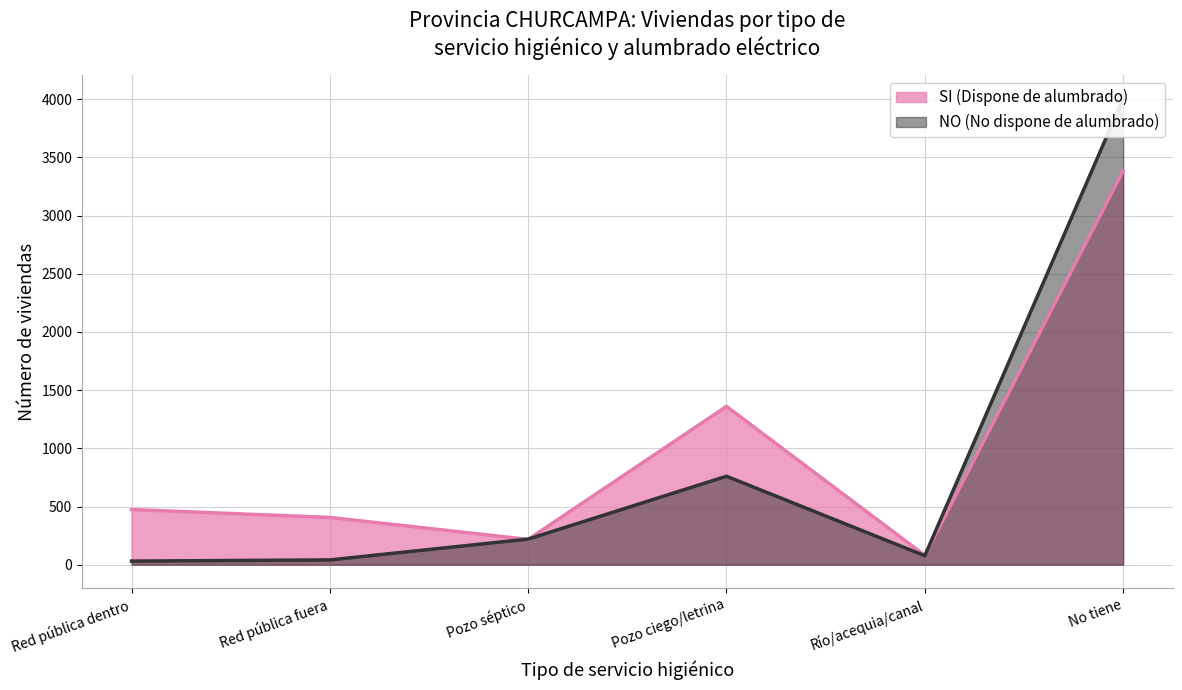

Is it true that SI (Dispone de alumbrado) equals 80 at Río/acequia/canal?

True